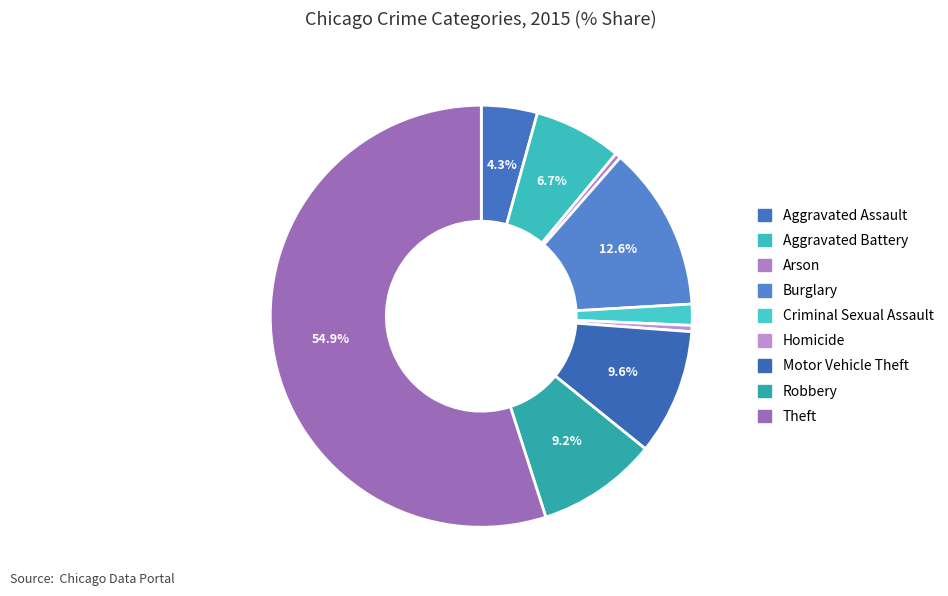

Count the number of slices in the pie.

9